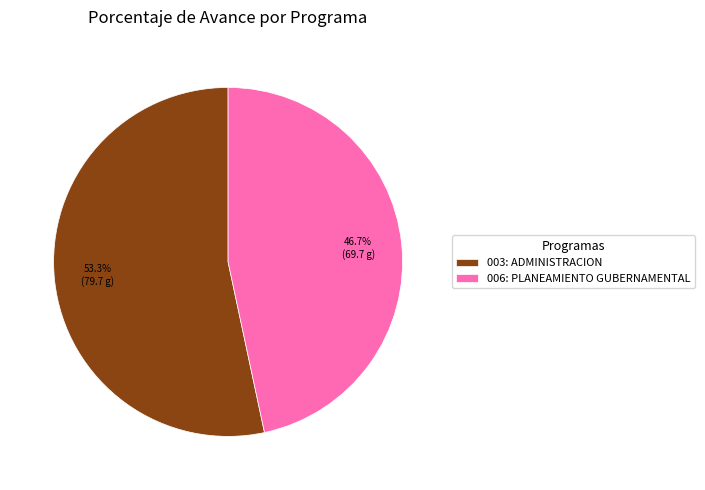

How many segments does this pie chart have?

2